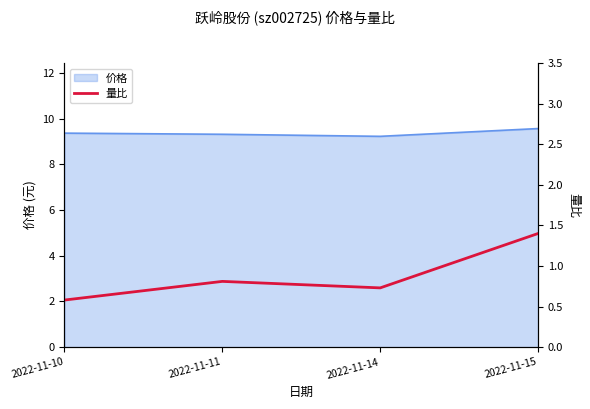

Is it true that the value at 2022-11-10 is 0.3?

False